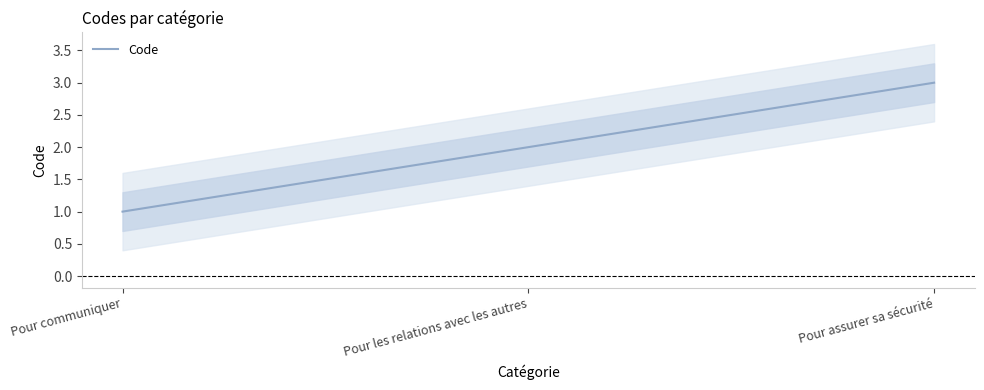

Does the chart have visible grid lines?

No